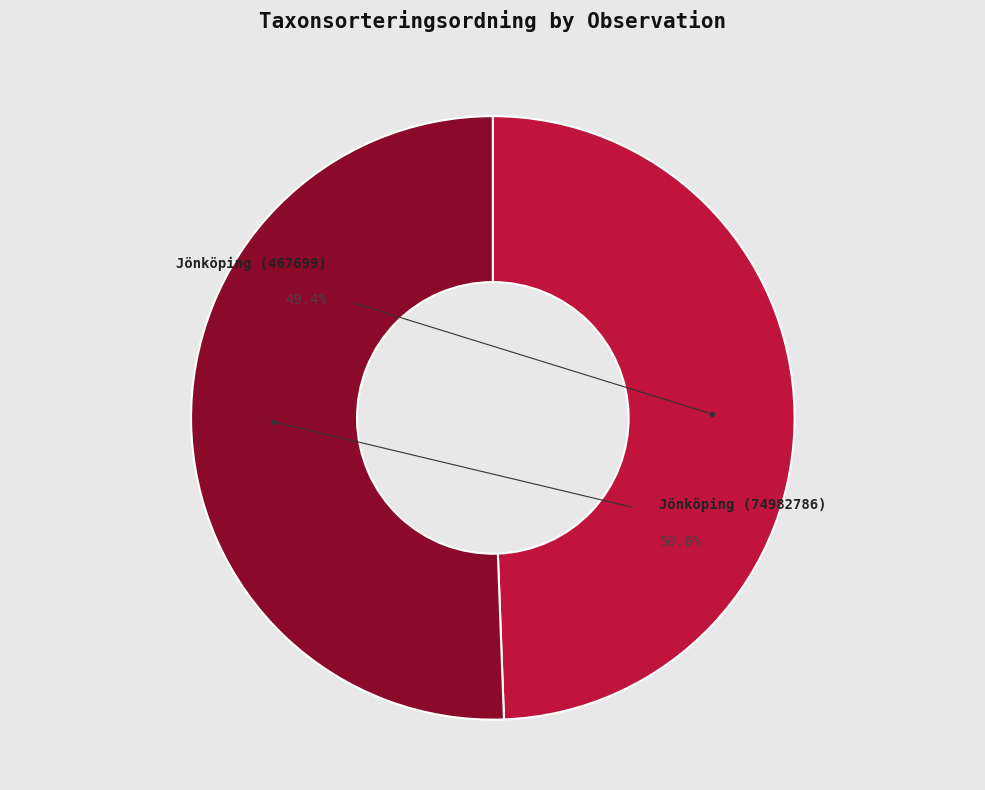

True or false: Jönköping (467699) accounts for 49% of the total.

True